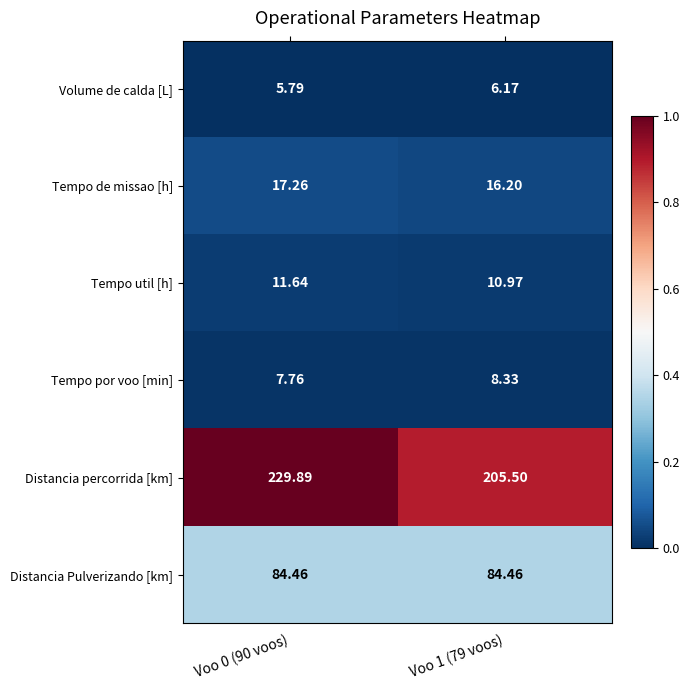

Which series has the widest spread of values?

Distancia percorrida [km]